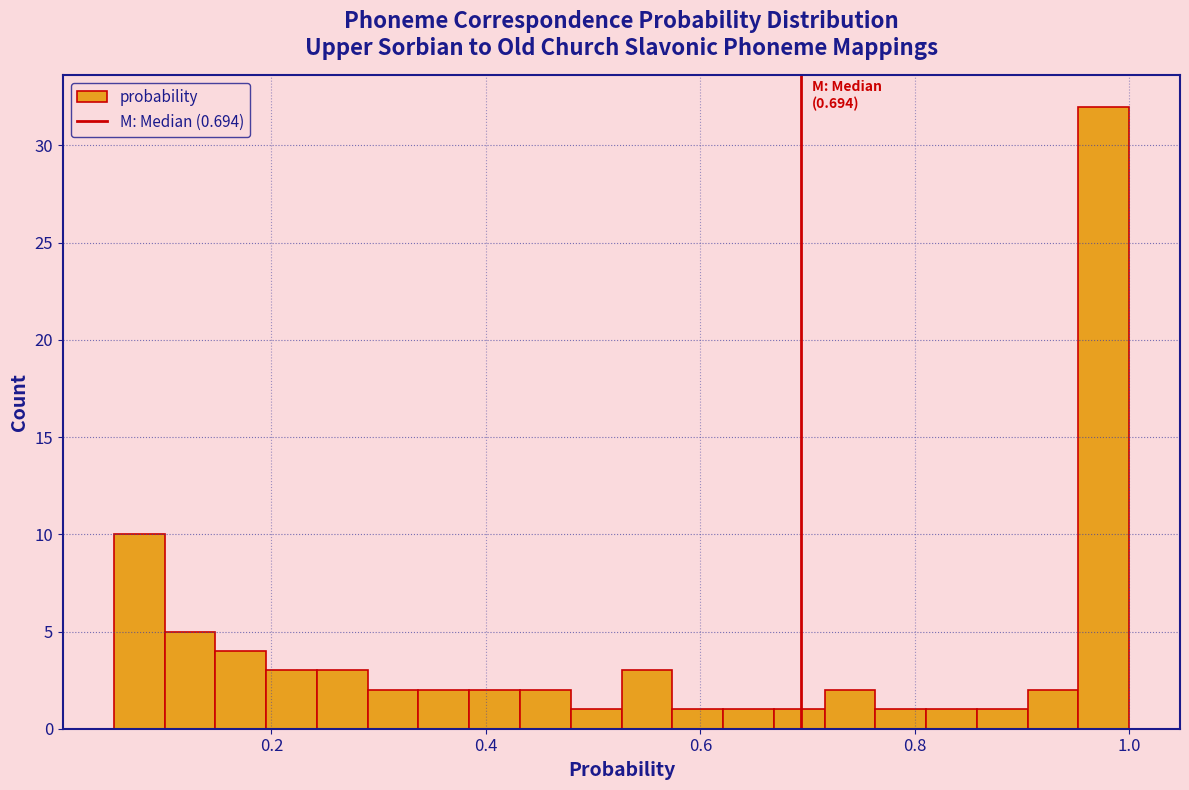

Read against the x-axis, roughly where is the centre of the tallest bar?

0.98